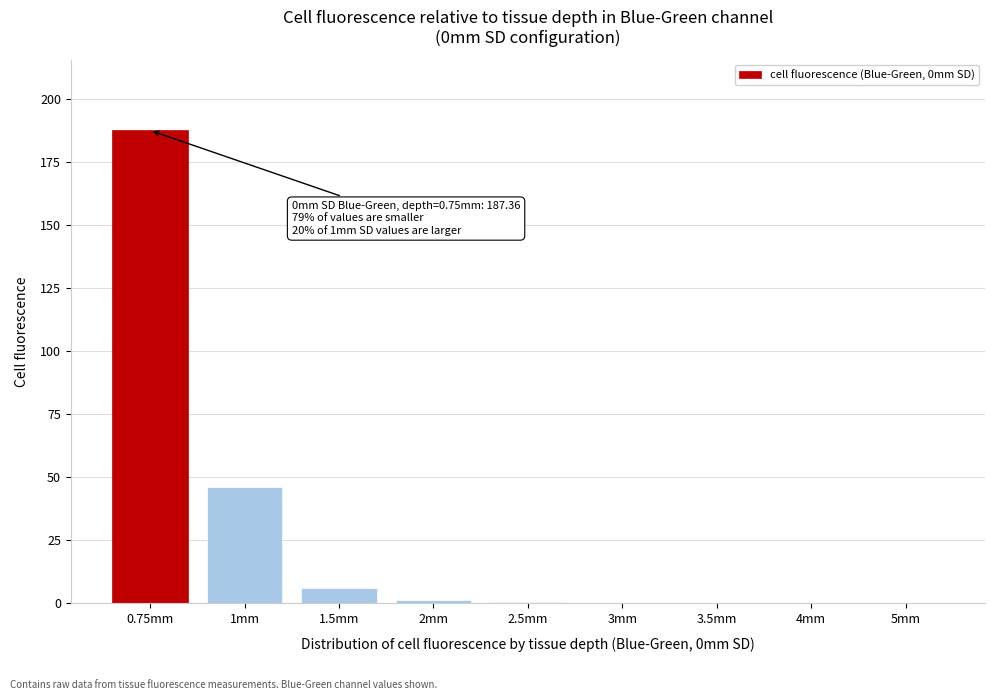

At which label is the value closest to 93?

1mm